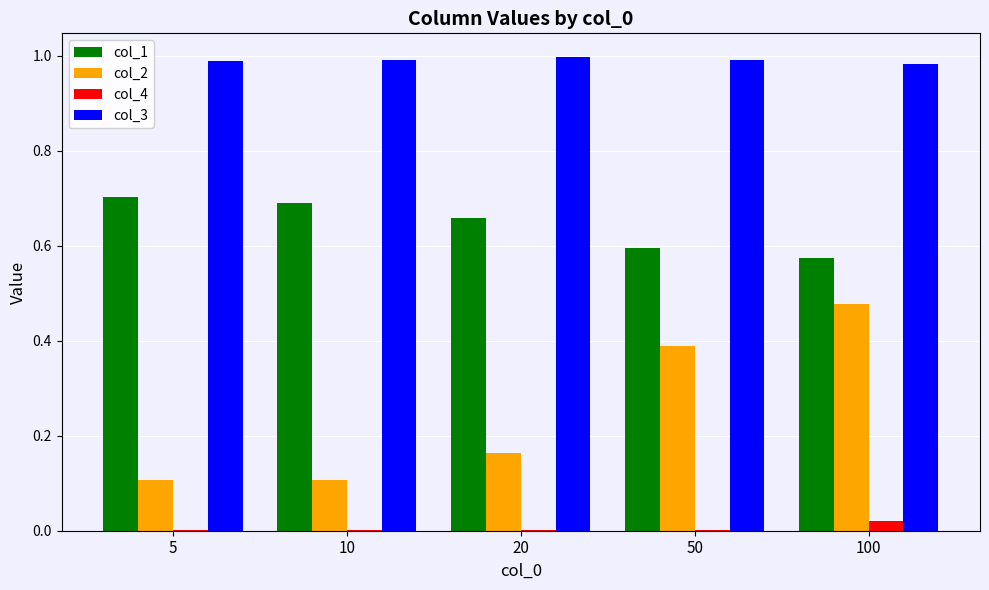

Is it true that col_2 equals 0.1 at 5?

True